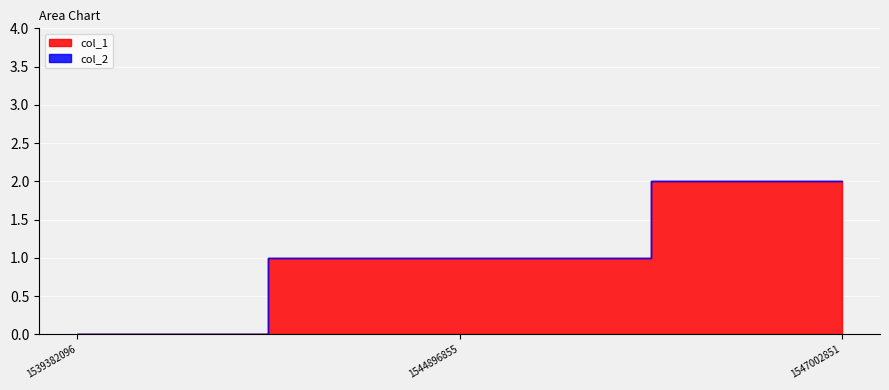

At which category is the sum across all series the highest?

1547002851